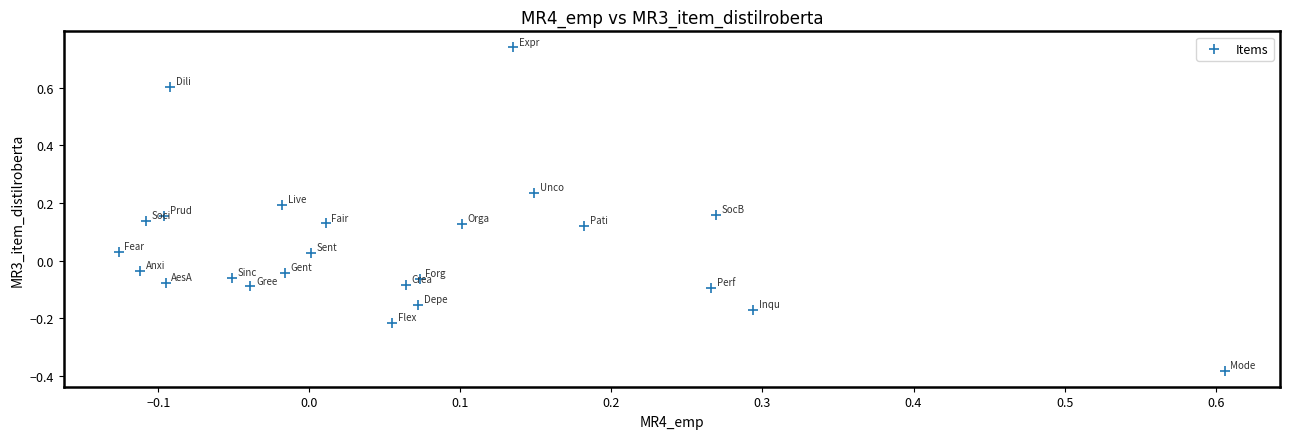

What is the range of Y values (max minus min)?

1.1